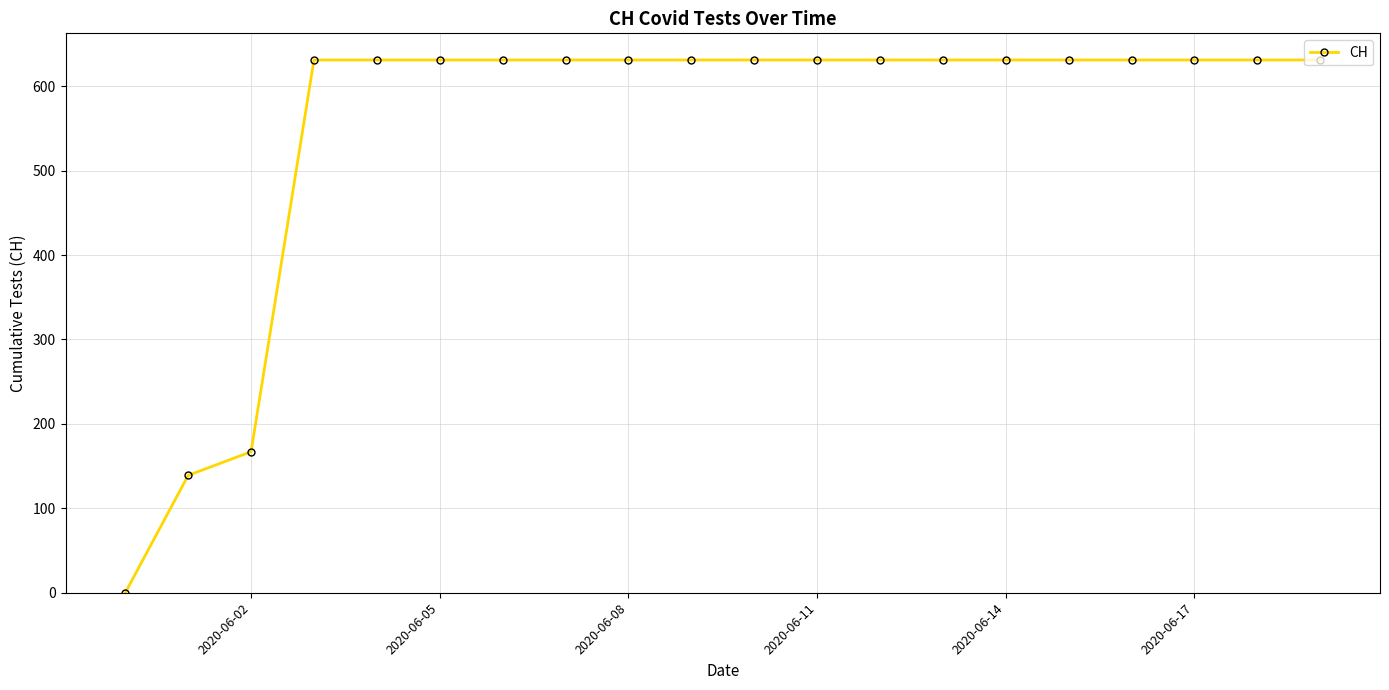

What is the maximum value shown in the chart?

631